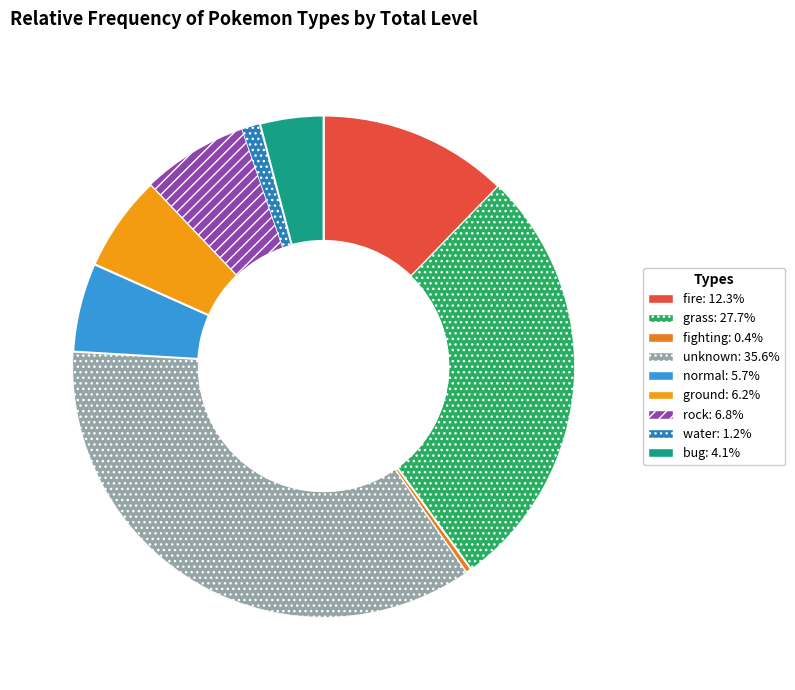

How many segments does this pie chart have?

9